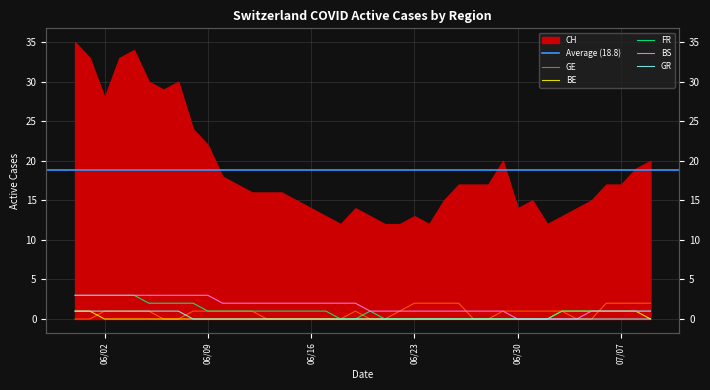

How many values in GR are above zero?

8